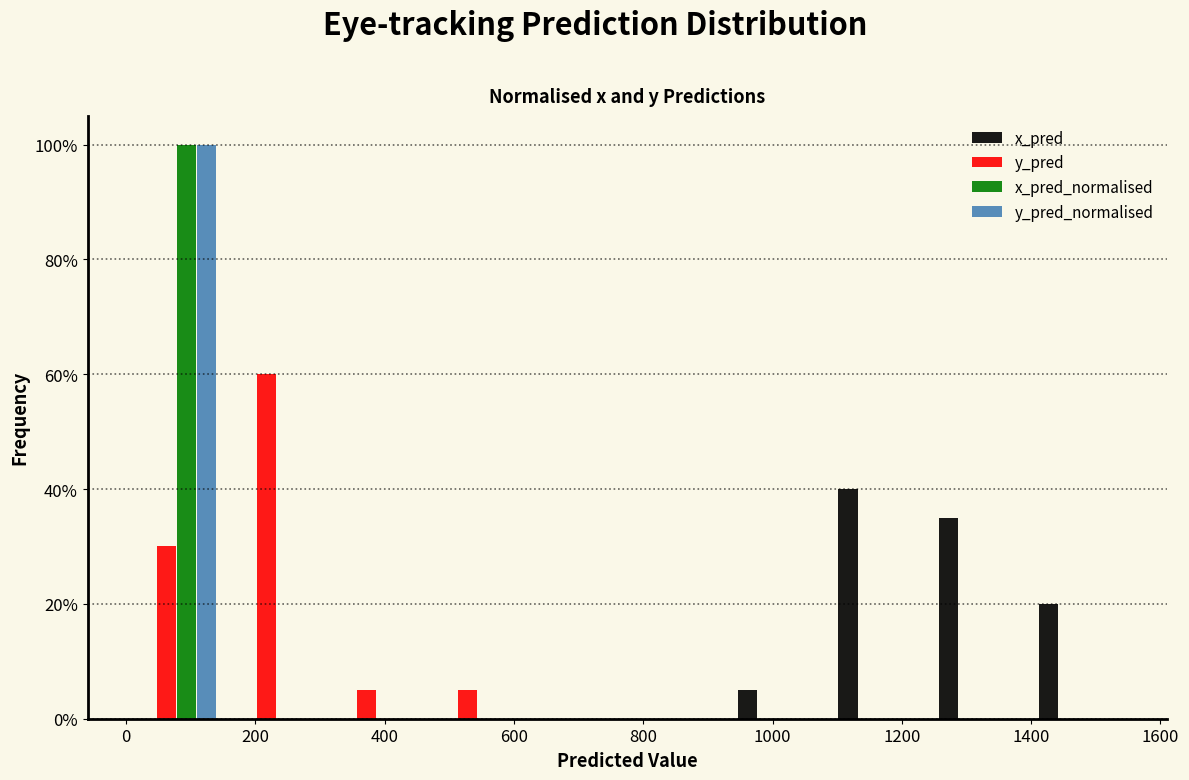

Reading left to right, transcribe this chart: for each range on the x-axis, give the height of each series' bar. Neither the bar edges nor the heights are printed on the chart, so give them approximately, as read against the axes.

0 to 160: x_pred=0	y_pred=30	x_pred_normalised=100	y_pred_normalised=100
160 to 320: x_pred=0	y_pred=60	x_pred_normalised=0	y_pred_normalised=0
320 to 460: x_pred=0	y_pred=6	x_pred_normalised=0	y_pred_normalised=0
460 to 620: x_pred=0	y_pred=6	x_pred_normalised=0	y_pred_normalised=0
620 to 780: x_pred=0	y_pred=0	x_pred_normalised=0	y_pred_normalised=0
780 to 940: x_pred=0	y_pred=0	x_pred_normalised=0	y_pred_normalised=0
940 to 1080: x_pred=6	y_pred=0	x_pred_normalised=0	y_pred_normalised=0
1080 to 1240: x_pred=40	y_pred=0	x_pred_normalised=0	y_pred_normalised=0
1240 to 1400: x_pred=36	y_pred=0	x_pred_normalised=0	y_pred_normalised=0
1400 to 1560: x_pred=20	y_pred=0	x_pred_normalised=0	y_pred_normalised=0